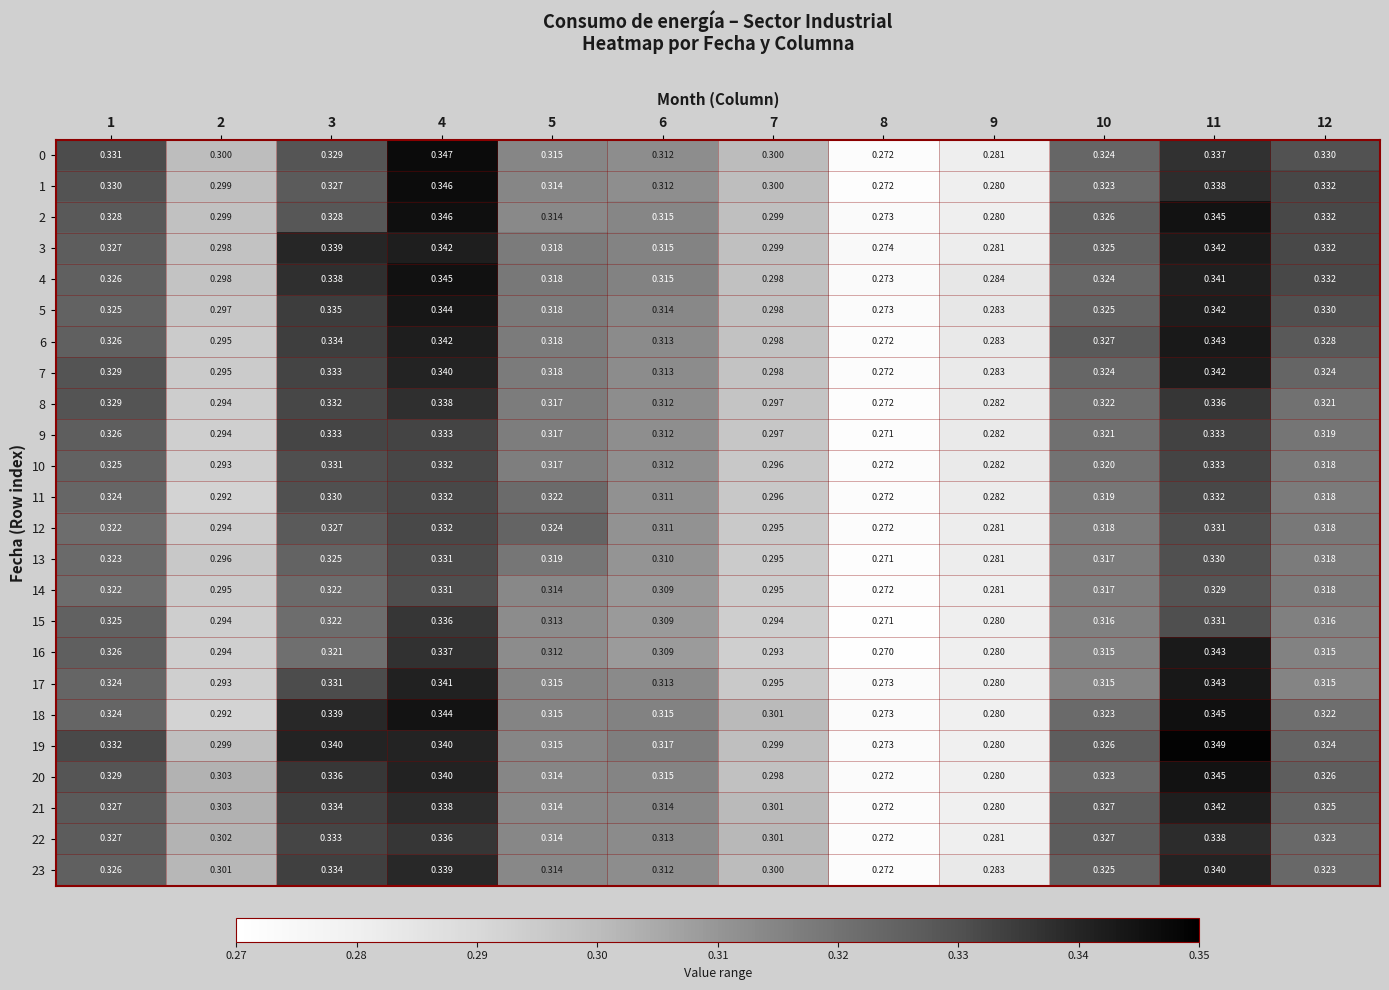

Is the value of 9 at 3 greater than the value of 7 at 4?

No